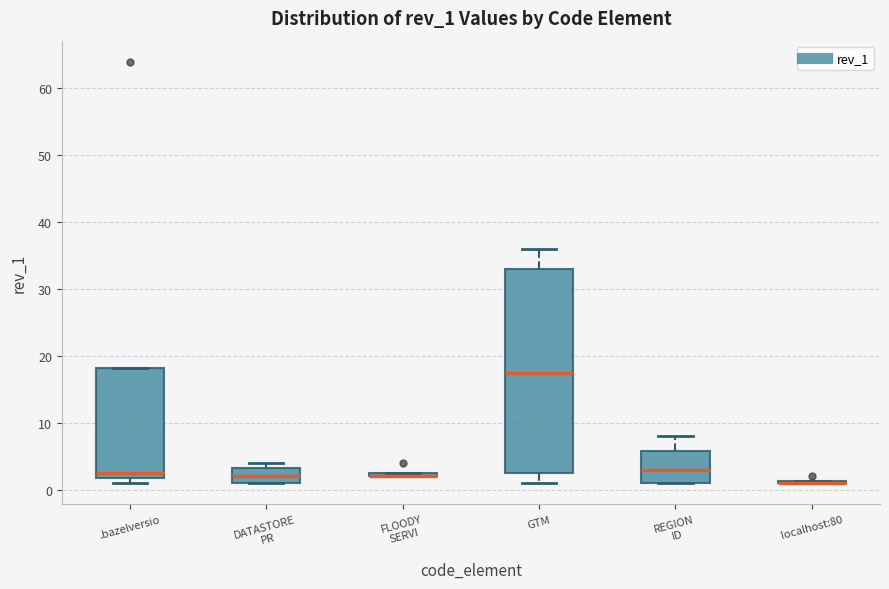

Where is the upper edge of the box for FLOODY SERVI on the y-axis? The values are not printed on the chart, so give them approximately, as read against the axis.

3